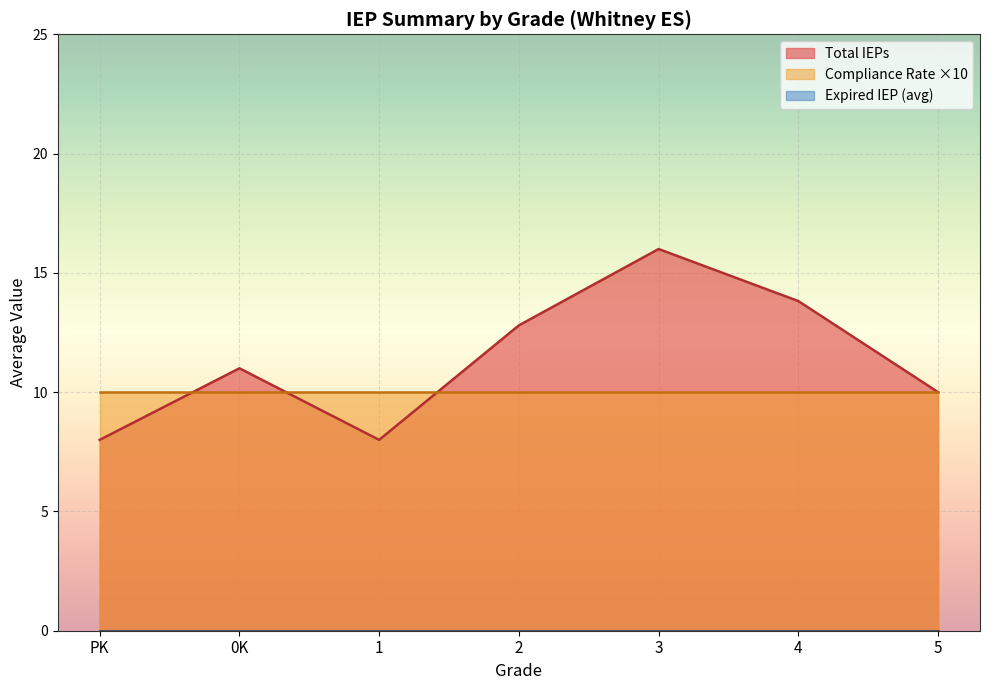

Is the value of Compliance Rate ×10 at 4 greater than the value of Total IEPs at 4?

No